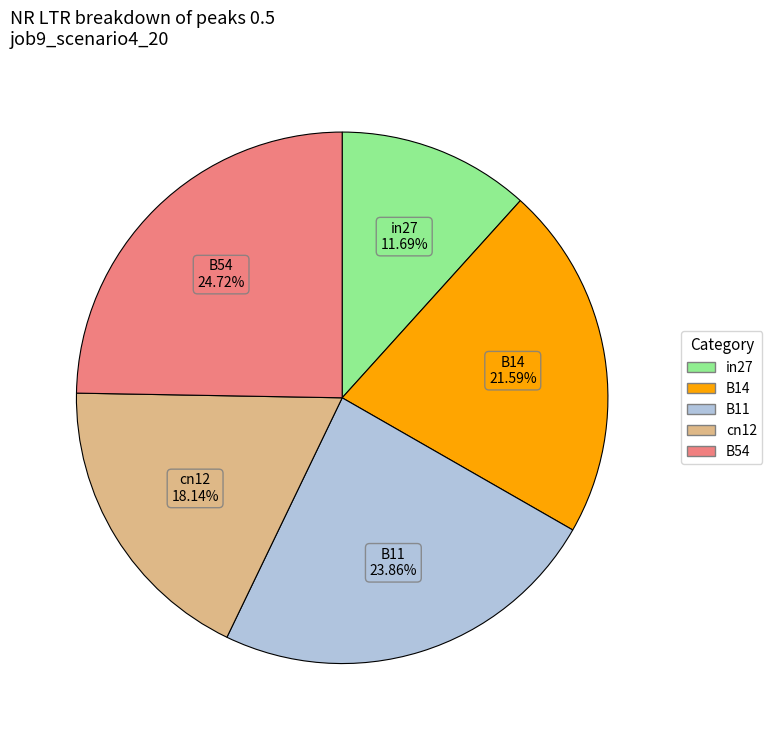

Is in27 the majority of the pie?

No